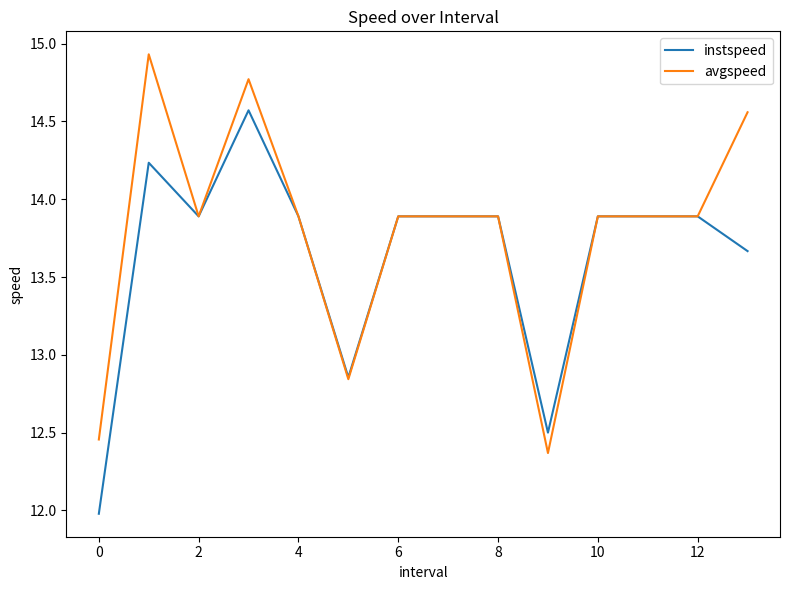

How many series are shown in this chart?

2